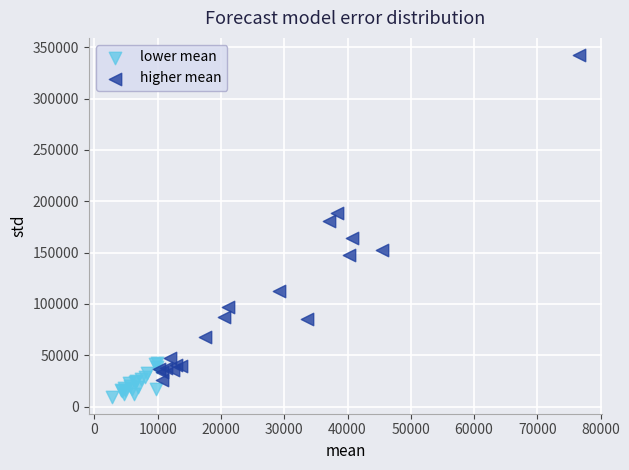

Which series has the largest Y range (max minus min)?

higher mean